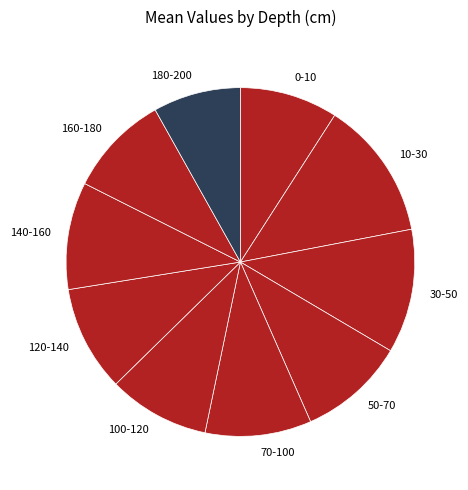

Combined, do 50-70 and 70-100 account for over 50%?

No